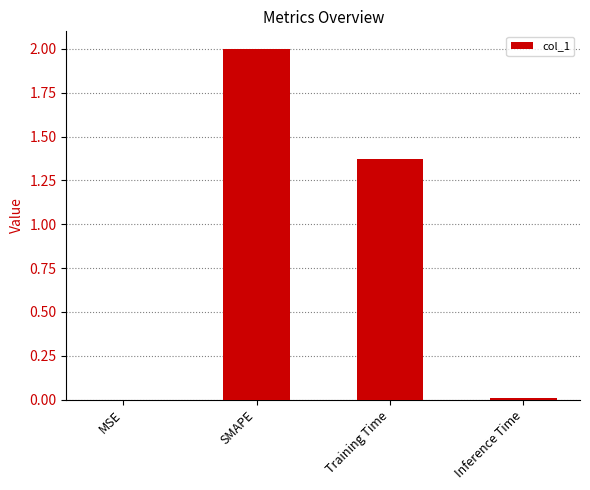

True or false: the data shows 2.7 at SMAPE.

False